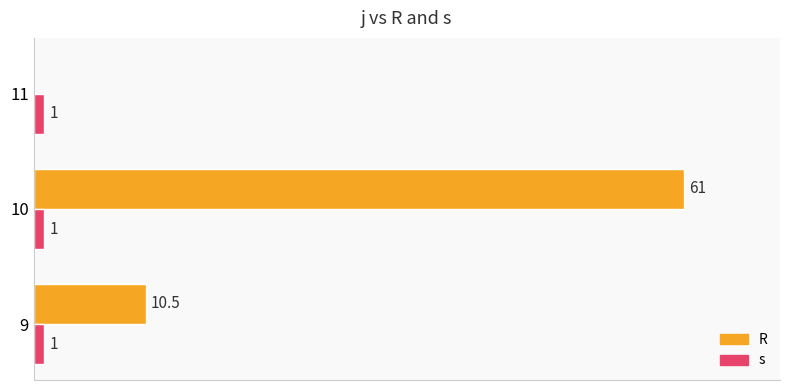

What are all the series names shown in the legend?

R, s